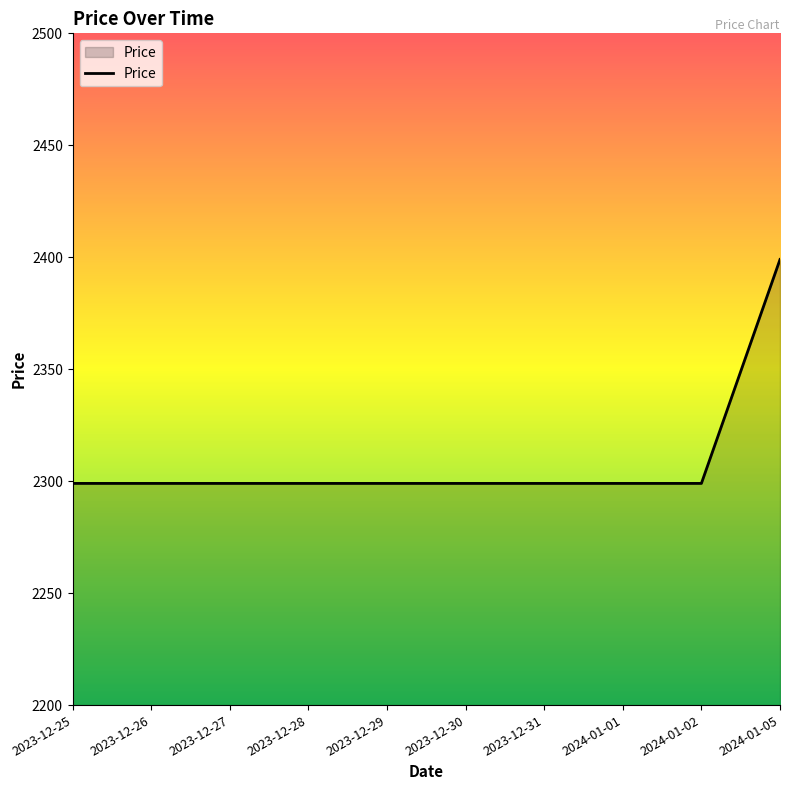

What is the sum of the values at 2023-12-27 and 2023-12-26?

4598